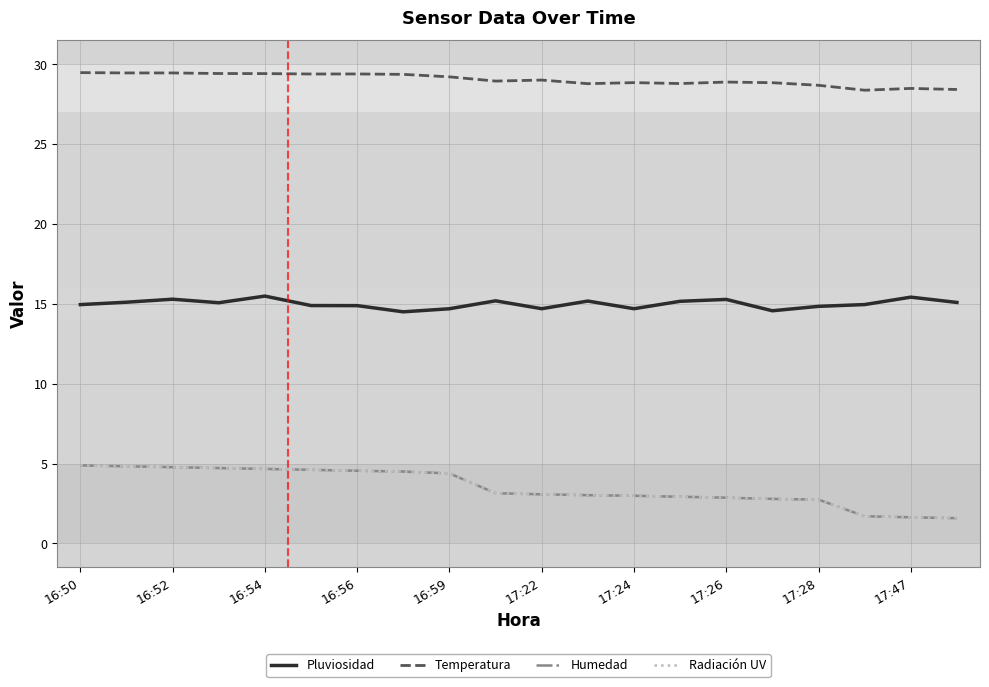

Reading right to left, extract all data points from this chart.

Pluviosidad: 15.1	15.4	15.0	14.8	14.6	15.3	15.2	14.7	15.2	14.7	15.2	14.7	14.5	14.9	14.9	15.5	15.1	15.3	15.1	15.0
Temperatura: 28.4	28.5	28.4	28.7	28.8	28.9	28.8	28.8	28.8	29.0	28.9	29.2	29.4	29.4	29.4	29.4	29.4	29.5	29.5	29.5
Humedad: 1.6	1.6	1.7	2.7	2.8	2.9	2.9	3.0	3.0	3.1	3.1	4.4	4.5	4.5	4.6	4.7	4.7	4.8	4.8	4.9
Radiación UV: 1.6	1.6	1.7	2.7	2.8	2.9	2.9	3.0	3.0	3.1	3.1	4.4	4.5	4.5	4.6	4.7	4.7	4.8	4.8	4.9